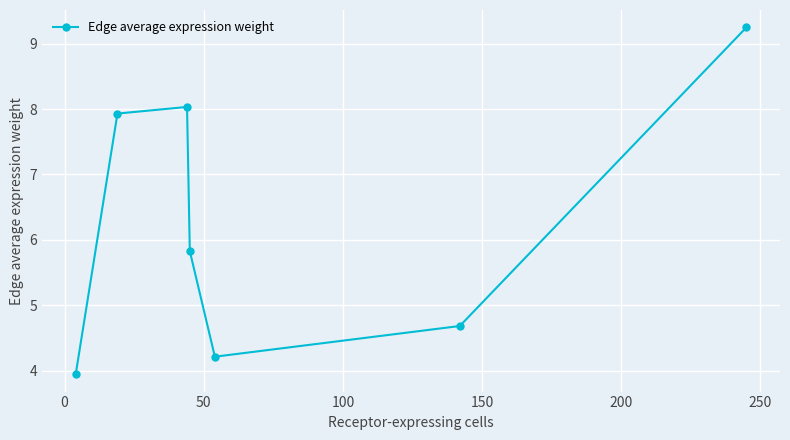

Reading left to right, what are all the values shown in this chart?

3.9	7.9	8.0	5.8	4.2	4.7	9.3